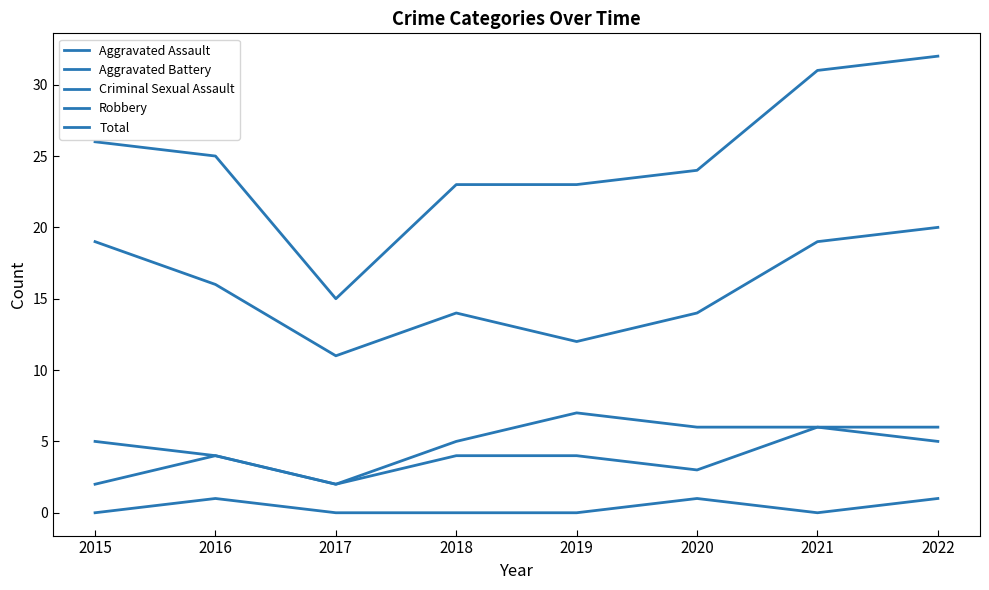

Rank the categories by Criminal Sexual Assault value from lowest to highest.

2015, 2017, 2018, 2019, 2021, 2016, 2020, 2022